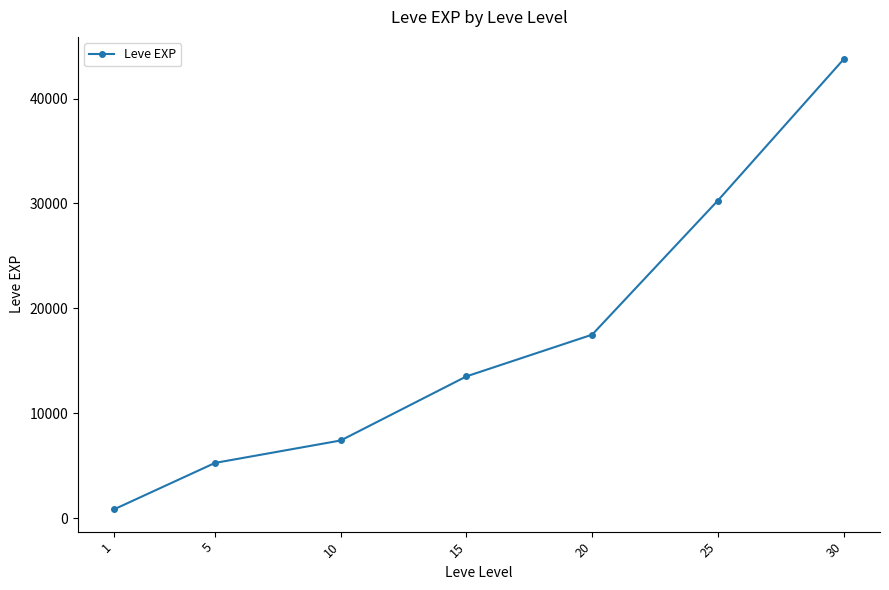

List the labels in order of value, smallest first.

1, 5, 10, 15, 20, 25, 30